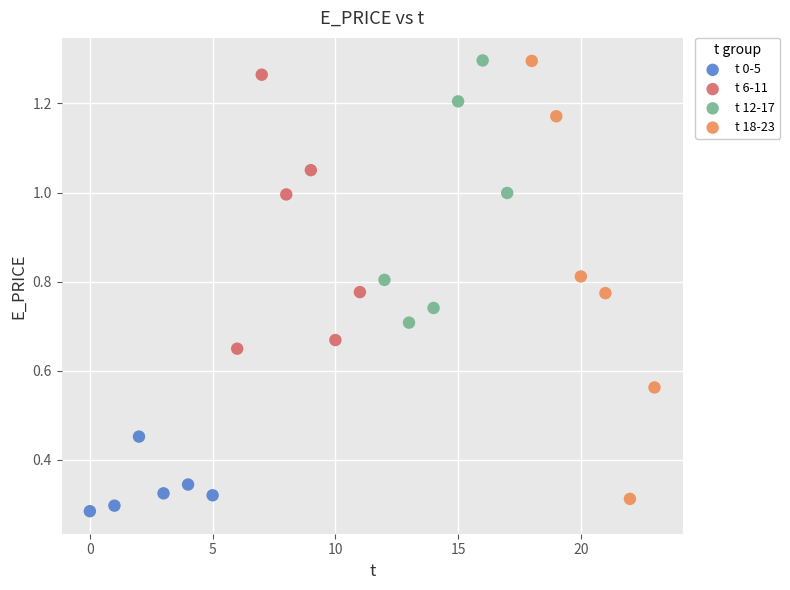

Which series has the largest Y range (max minus min)?

t 18-23